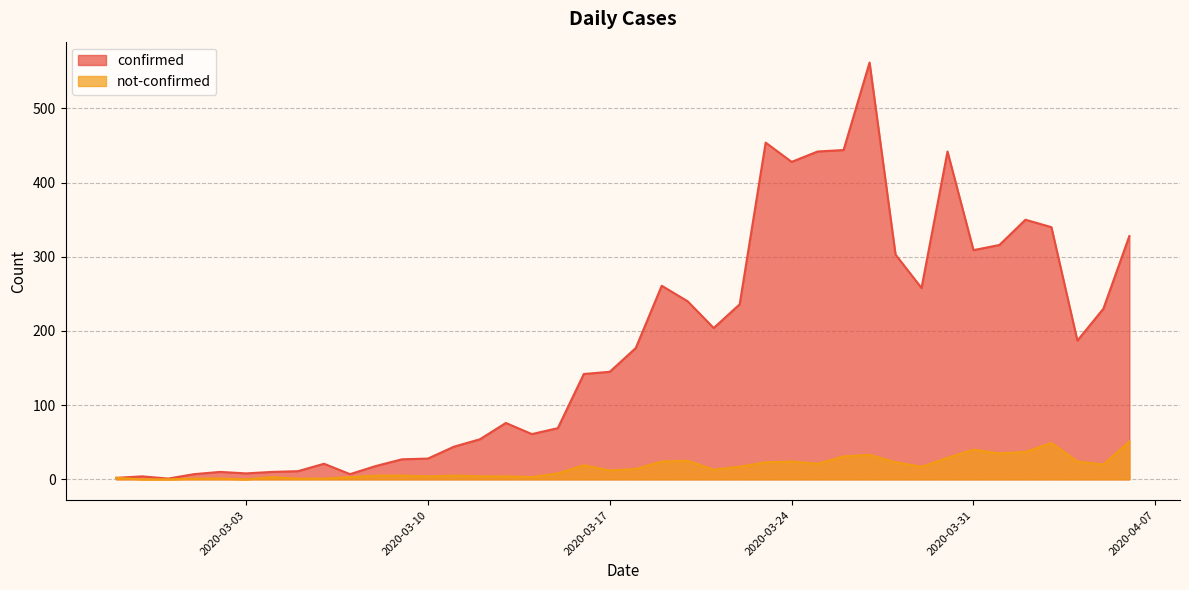

Between 2020-03-10 and 2020-04-03, which series saw the biggest shift?

confirmed